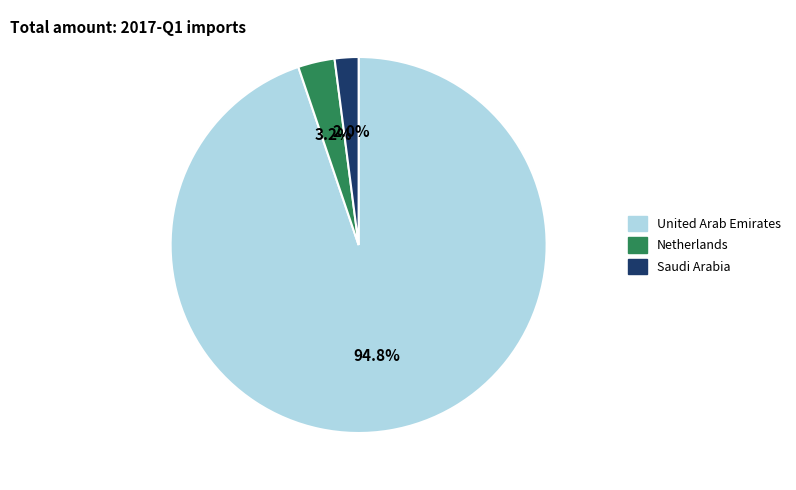

Does any single category account for the majority?

Yes